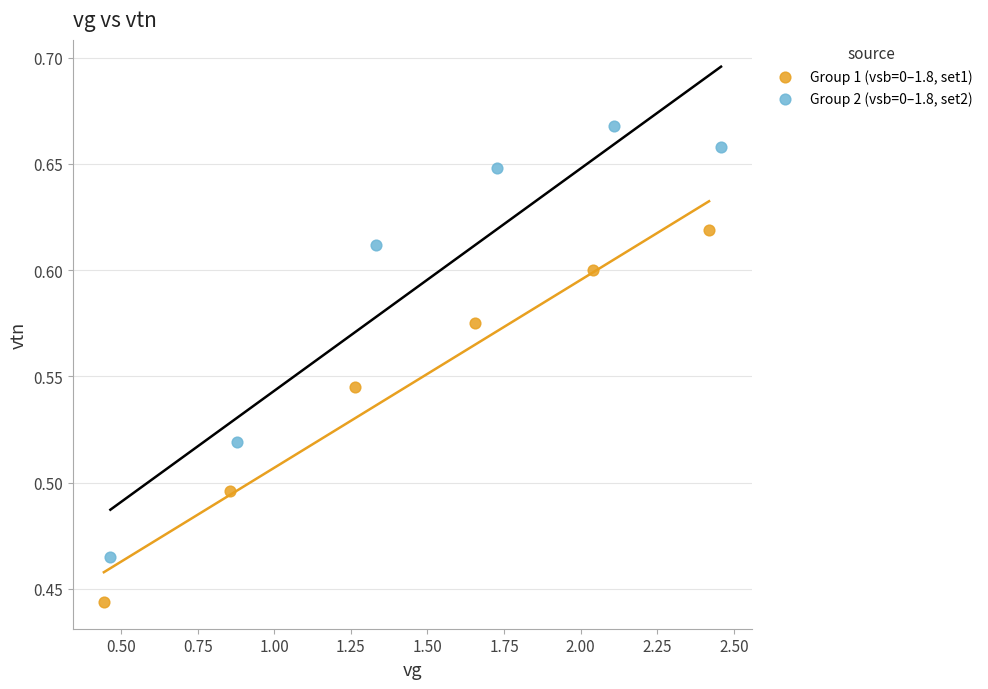

What are all the series names shown in the legend?

Group 1 (vsb=0–1.8, set1), Group 2 (vsb=0–1.8, set2)